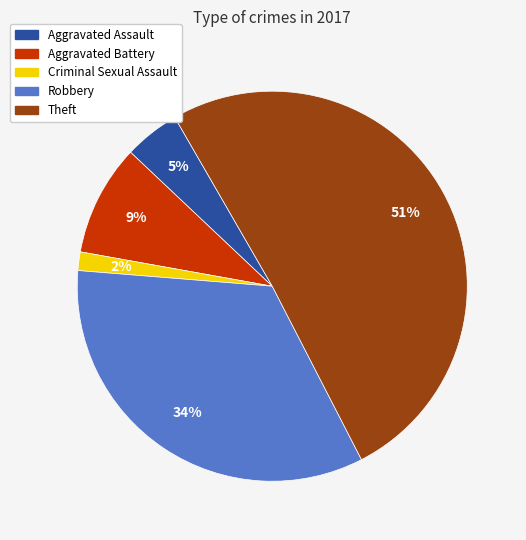

To the nearest percent, what is the average slice percentage?

20%